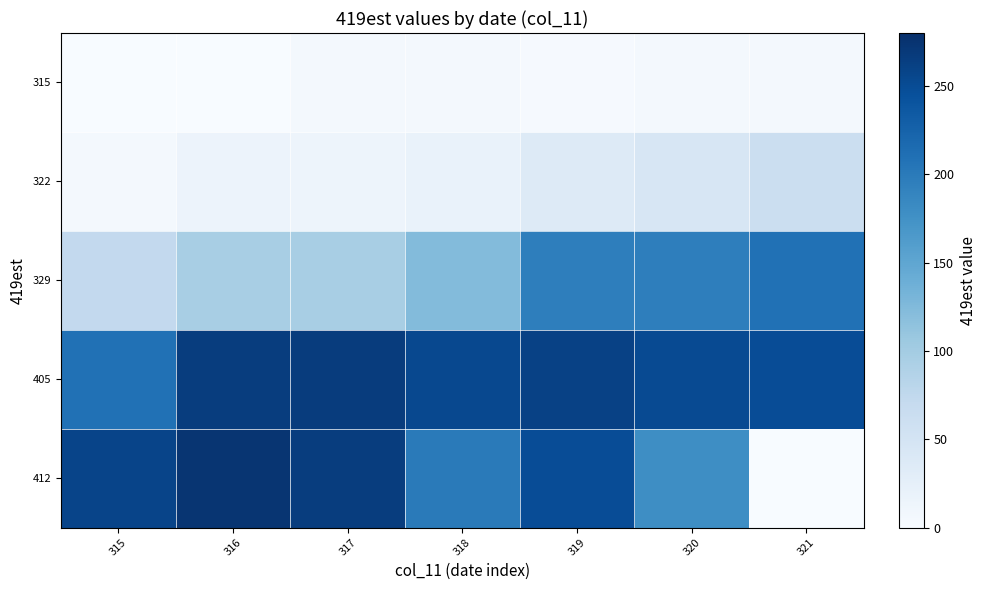

Which has a higher value, 319 or 317?

317